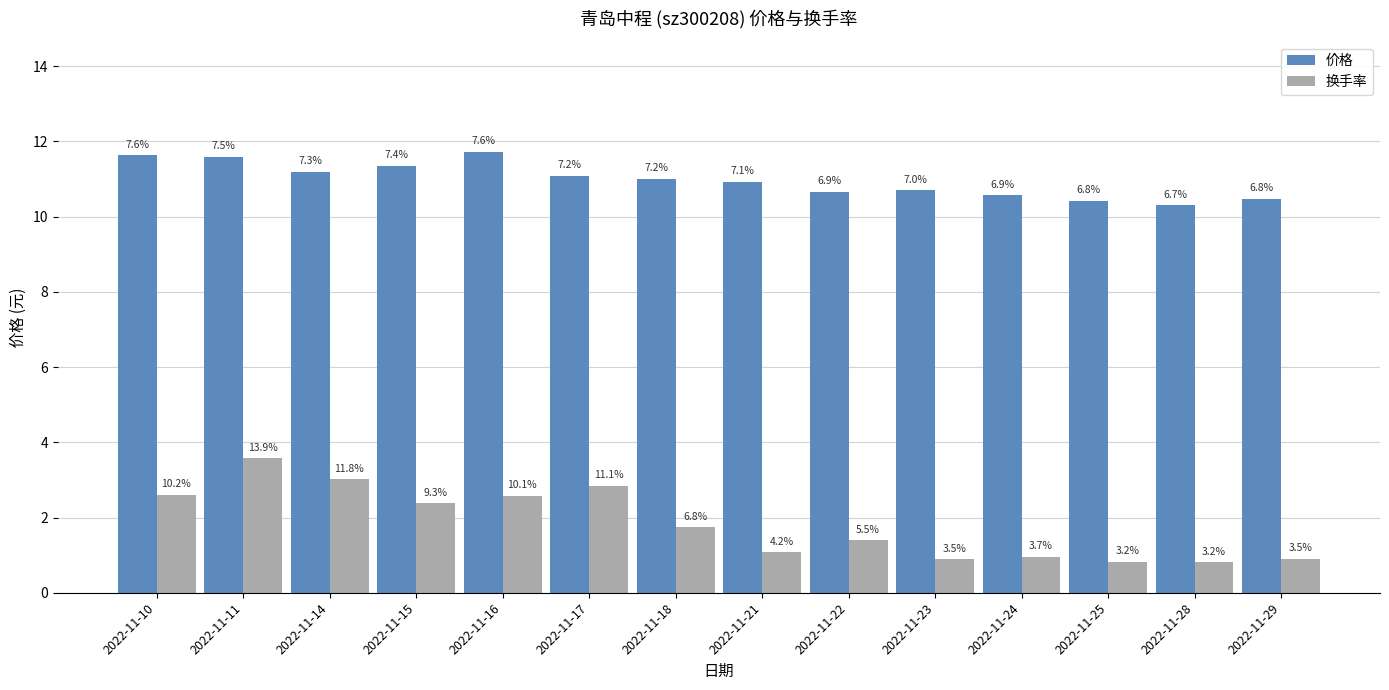

What is the value of the 价格 bar at the 11th from the left?

10.6